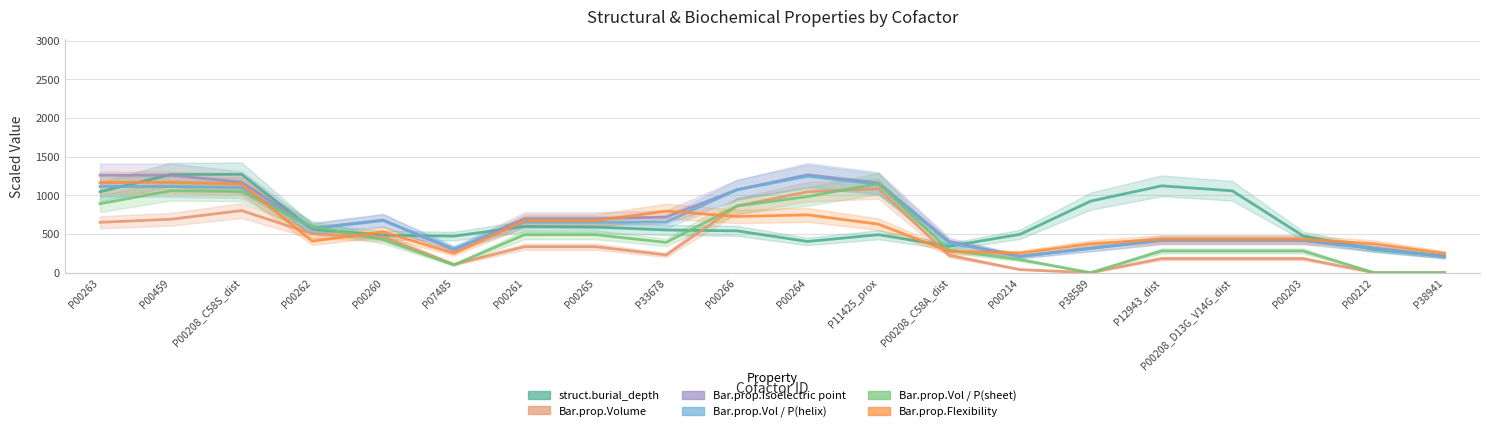

What position from the right is P00214?

7